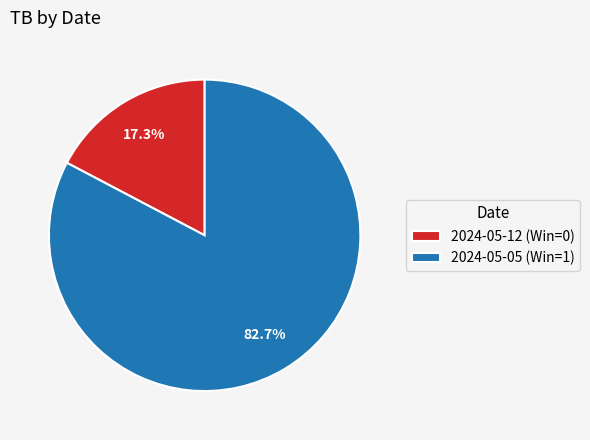

Which category has the smallest portion of the pie?

2024-05-12 (Win=0)